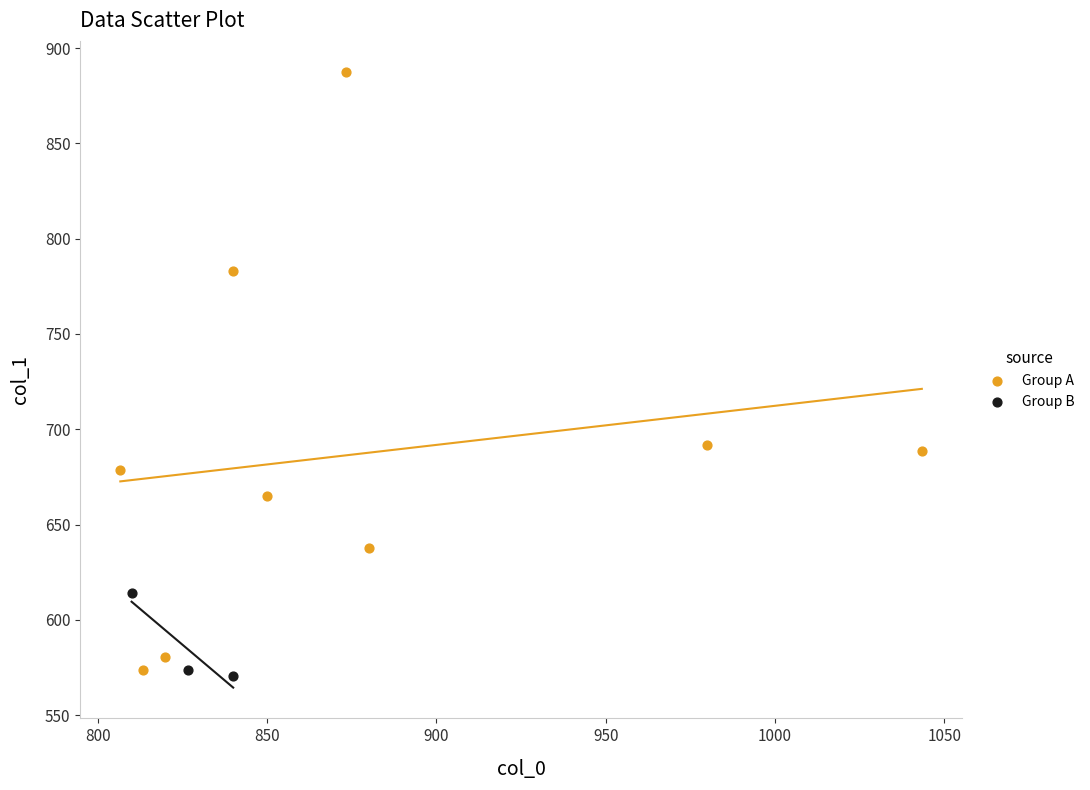

What are all the series names shown in the legend?

Group A, Group B